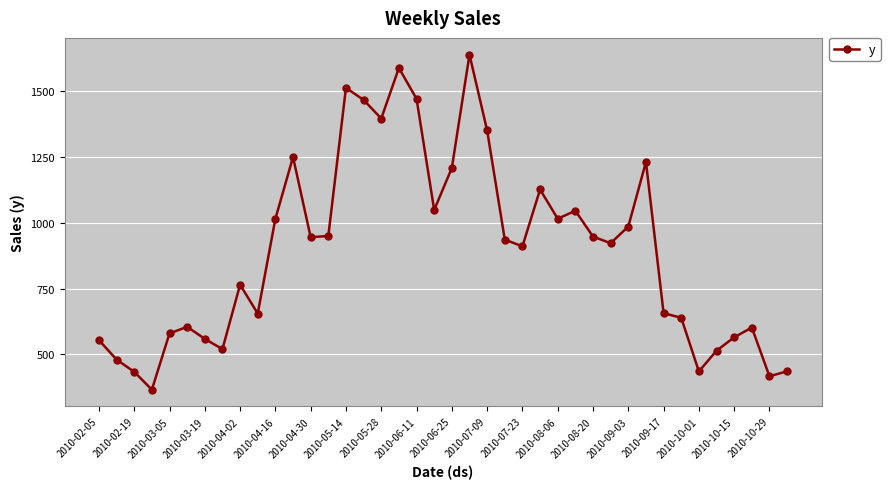

What is the minimum value shown in the chart?

365.0